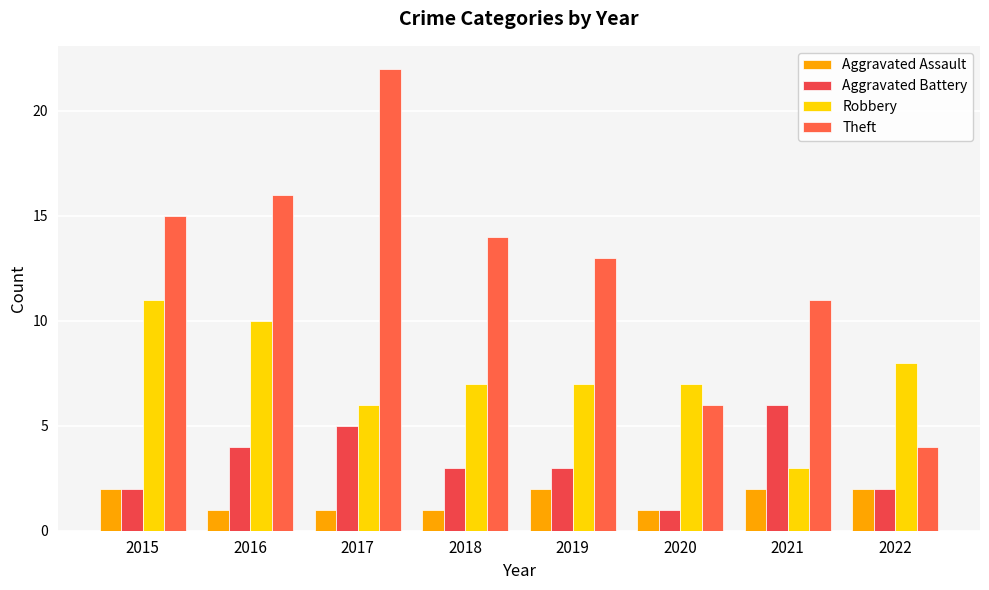

What is the total value across all series at 2017?

34